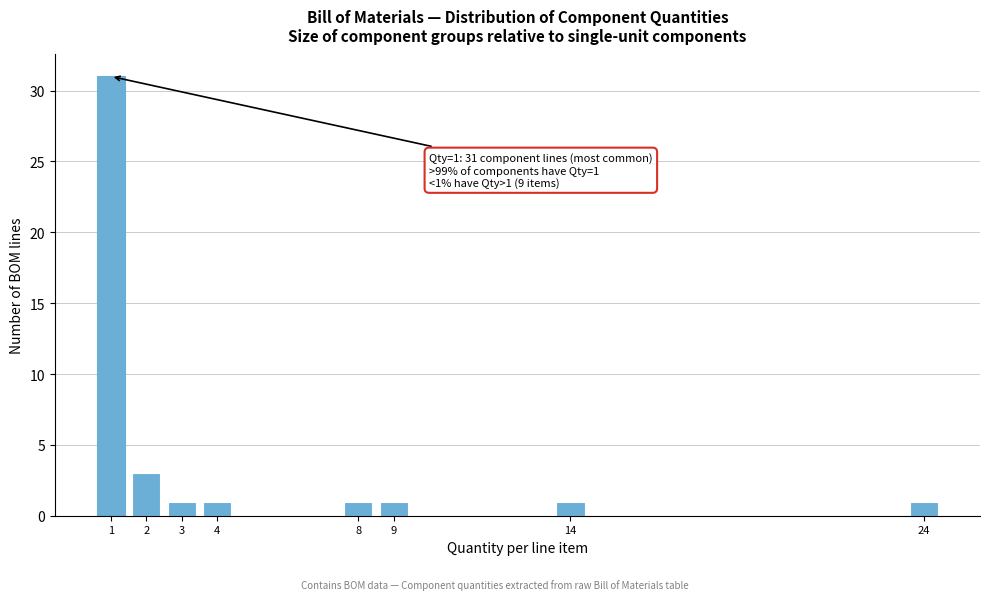

Reading right to left, what are all the values shown in this chart?

24=1	14=1	9=1	8=1	4=1	3=1	2=3	1=31